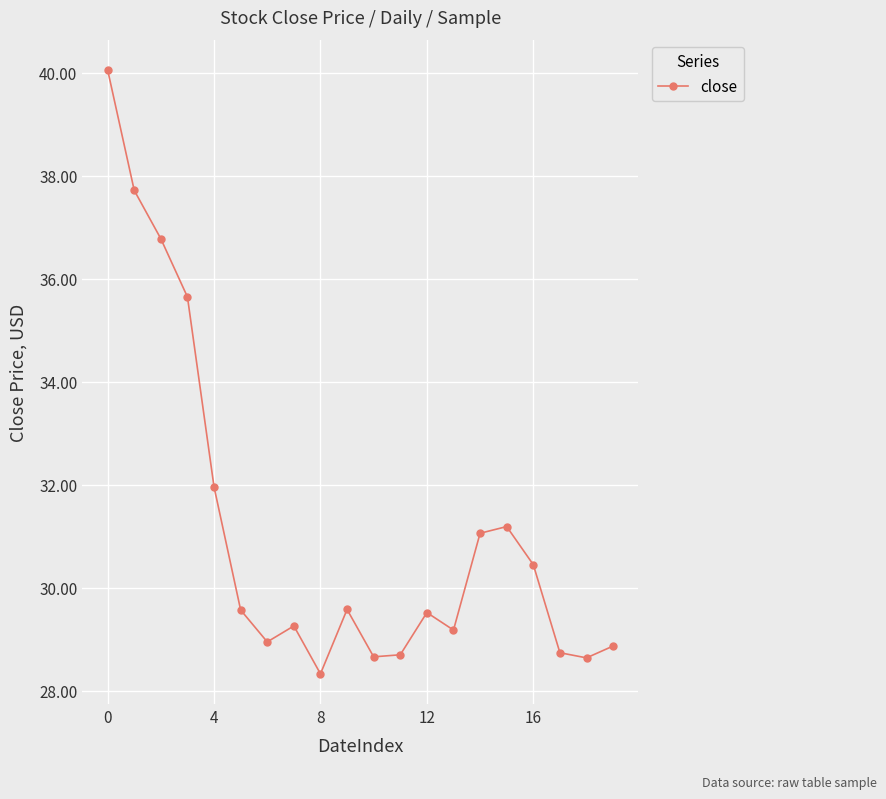

True or false: the data has more than 2 interior local peaks.

True